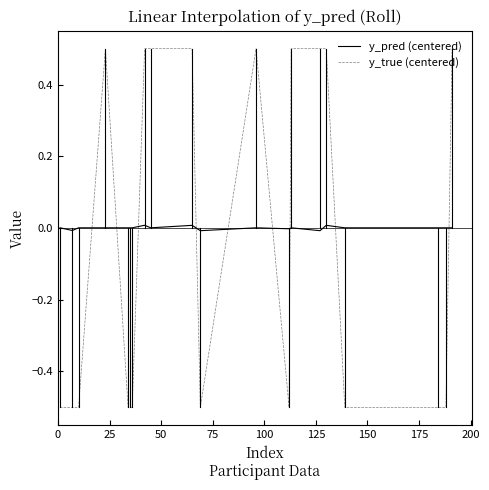

List the series in order of their overall mean, highest first.

y_pred (centered), y_true (centered)